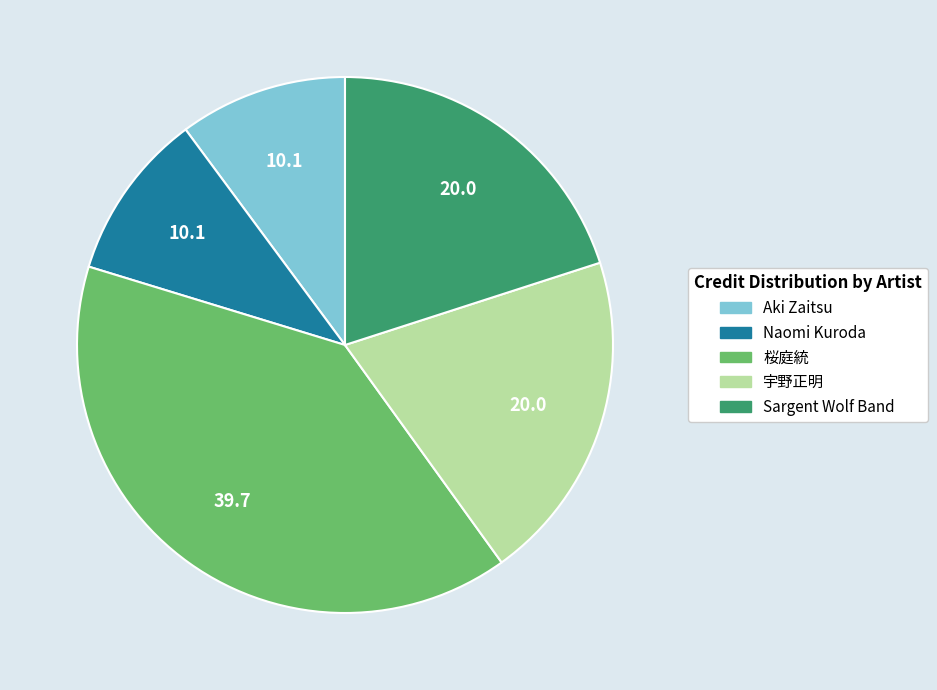

True or false: Sargent Wolf Band accounts for 32% of the total.

False